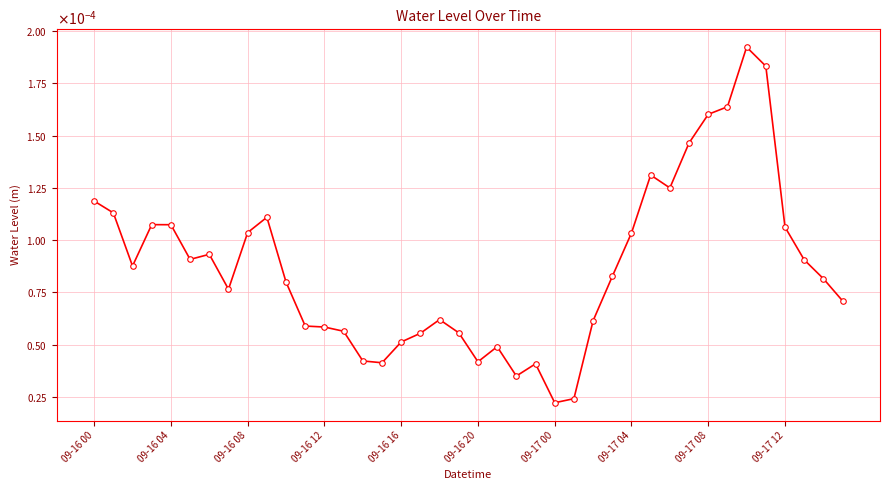

Does the chart have visible grid lines?

Yes